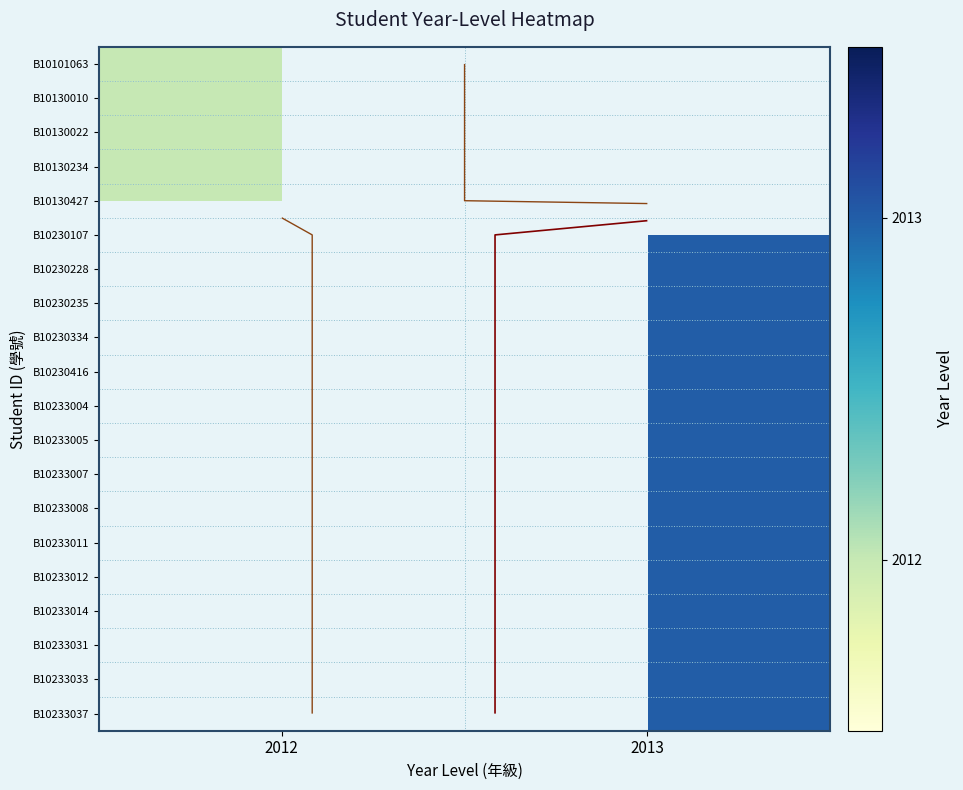

True or false: B10233005 has a value of 841.8 at 2013.

False